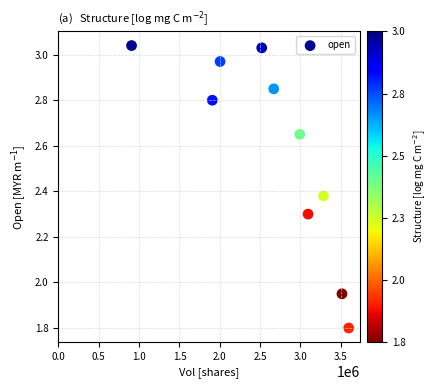

What is the range of X values (max minus min)?

2692000.0